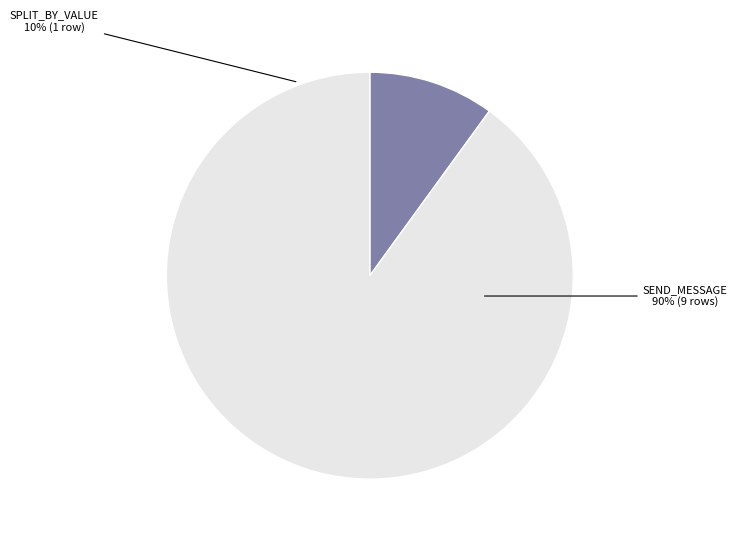

Rank the categories by value from highest to lowest.

send_message, split_by_value